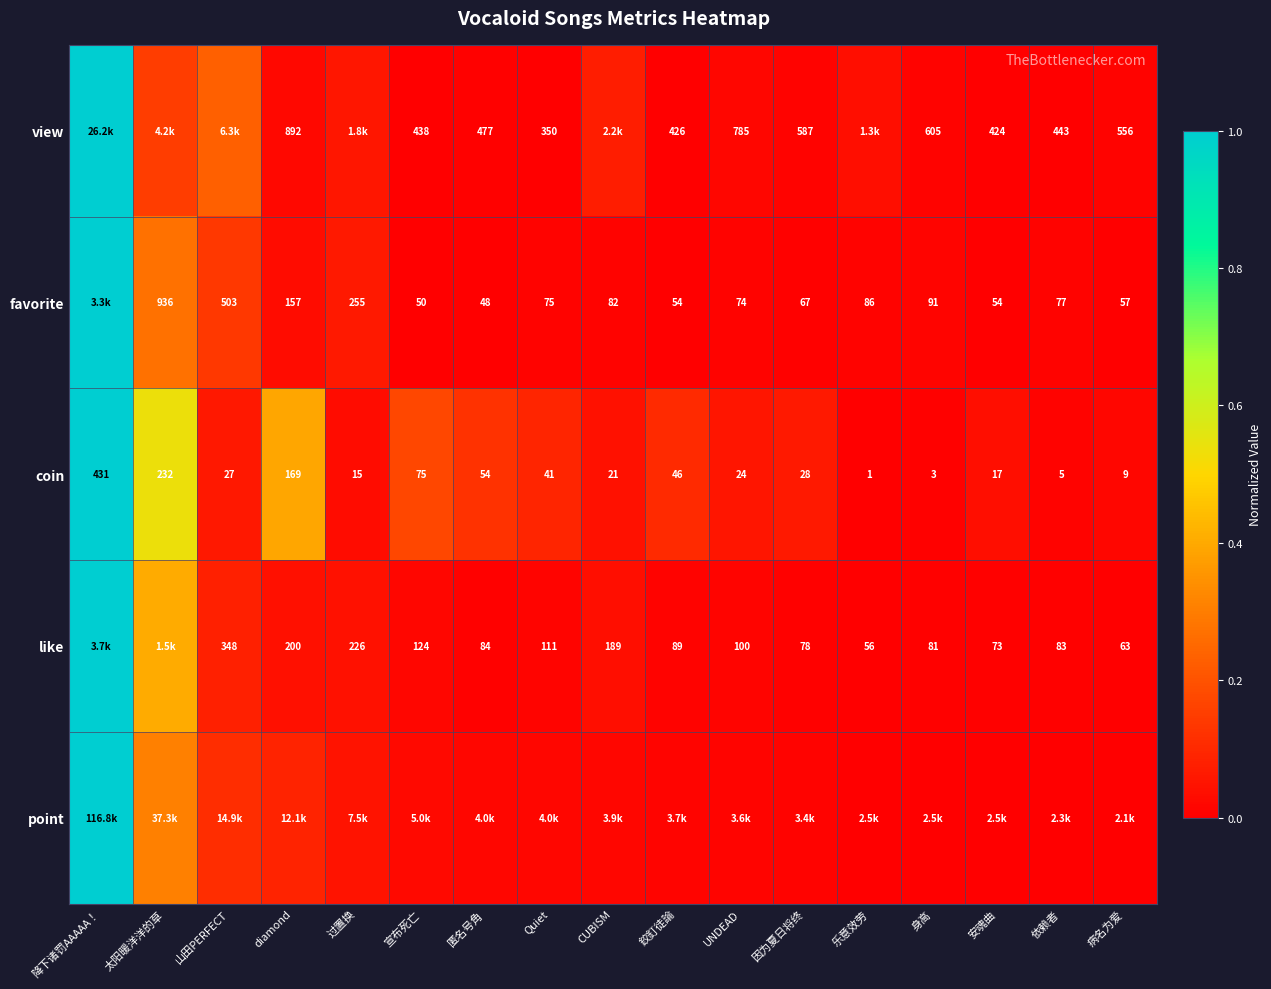

The view series shows 0.0 at diamond. True or false?

False